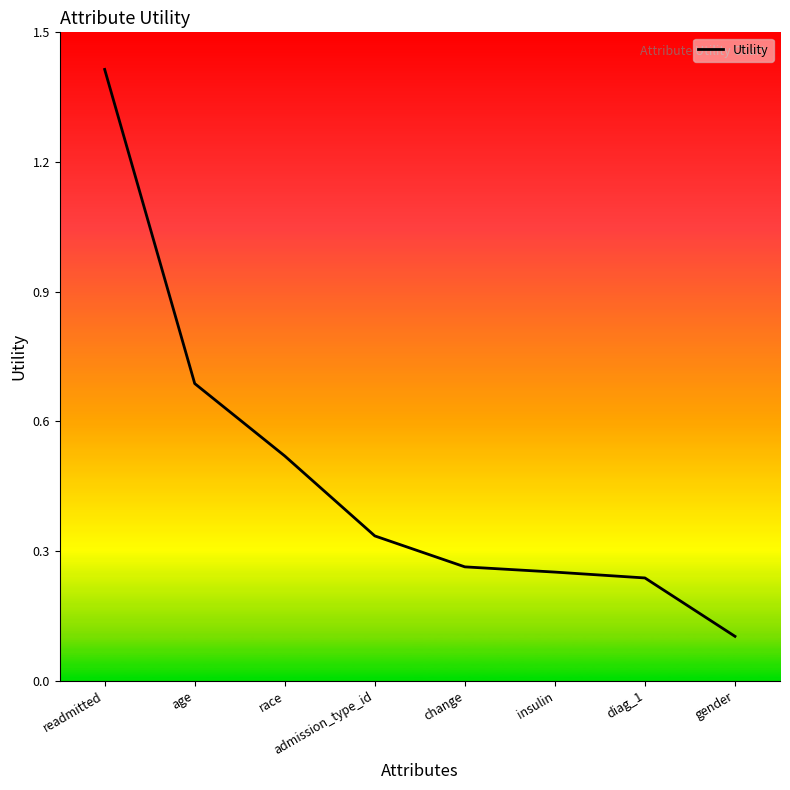

Which has a higher value, race or change?

race